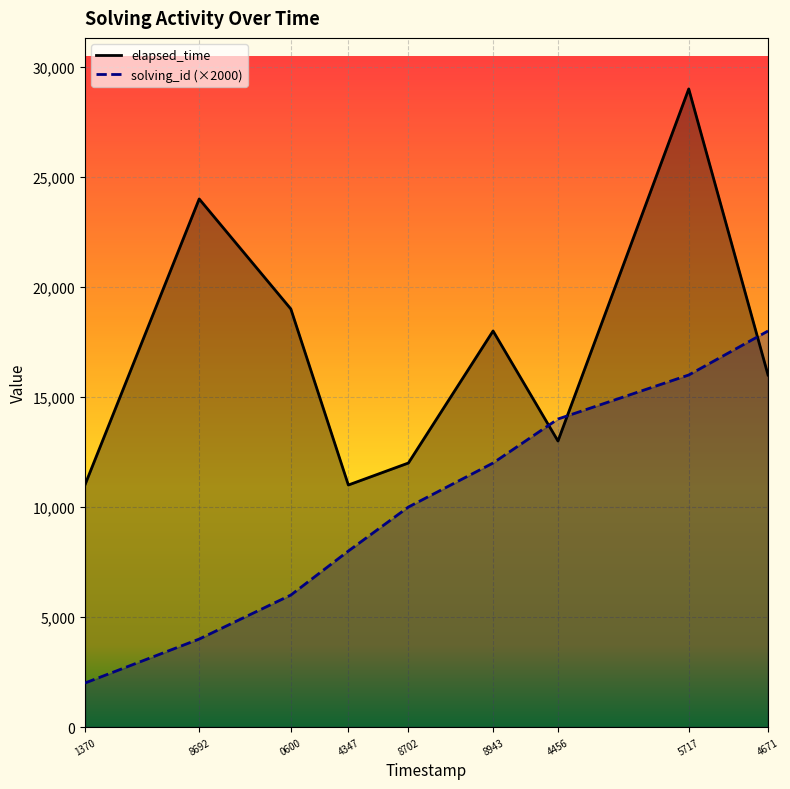

Rank the series by their maximum value, from lowest to highest.

solving_id (×2000), elapsed_time